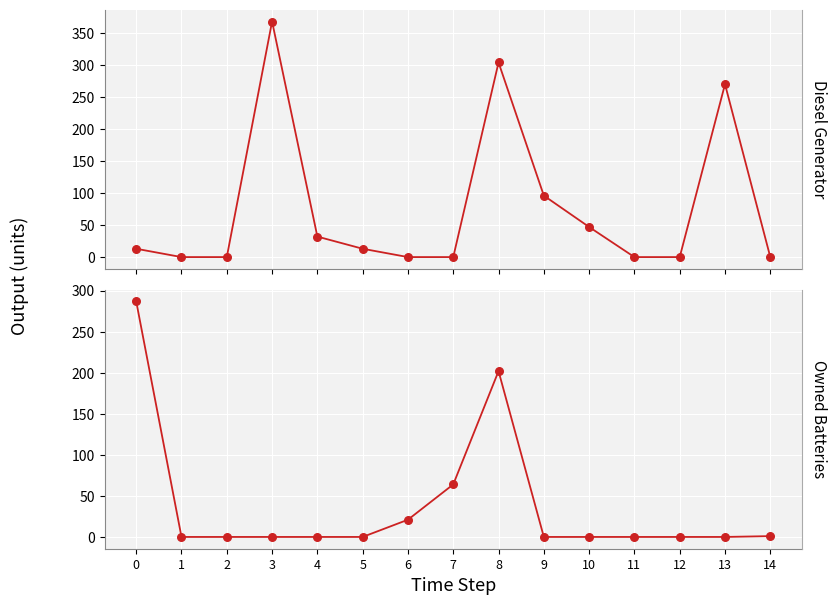

At which category is the sum across all series the highest?

8